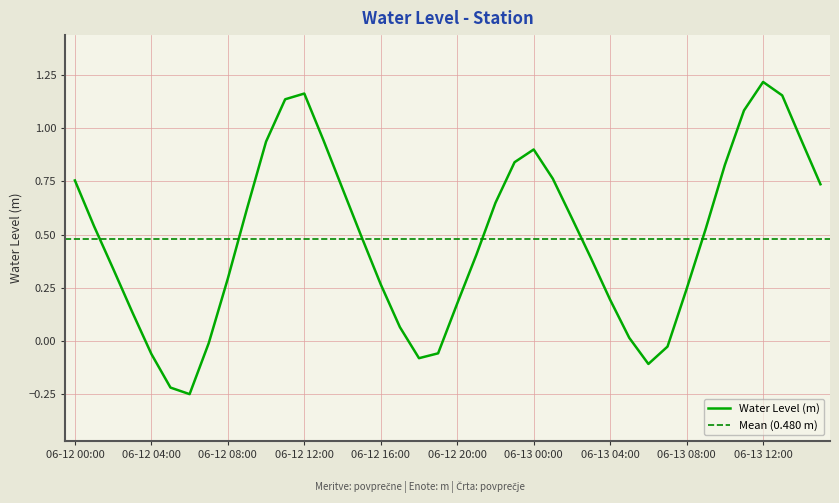

True or false: there are more than 2 points higher than both neighbors.

True